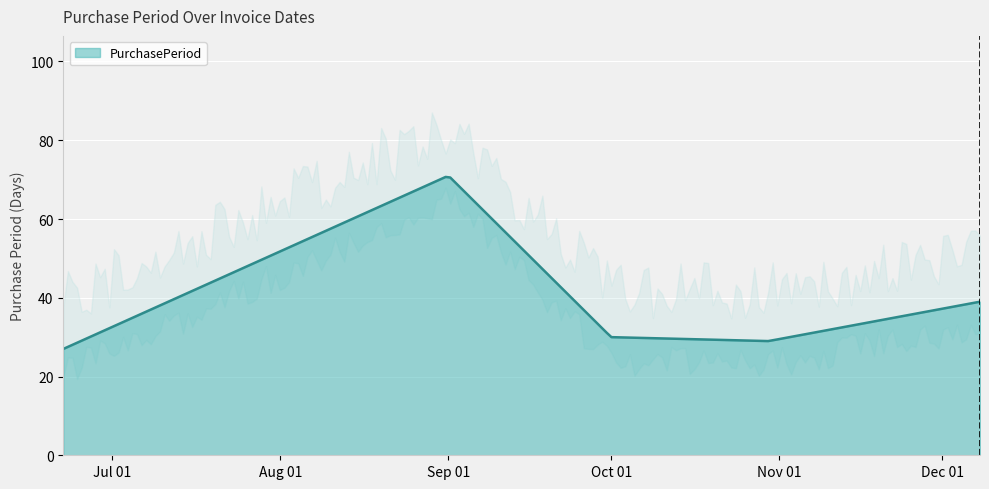

At which label does the data first exceed 30?

2015-09-01